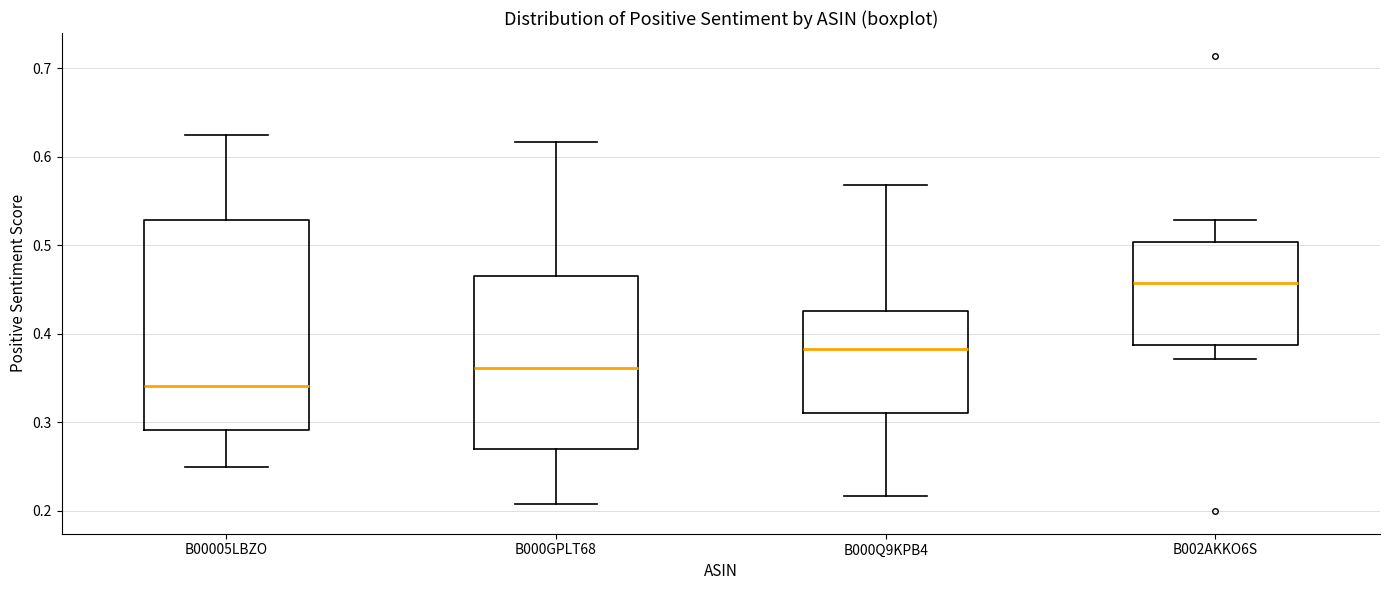

Where is the lower edge of the box for B000GPLT68 on the y-axis? The values are not printed on the chart, so give them approximately, as read against the axis.

0.27